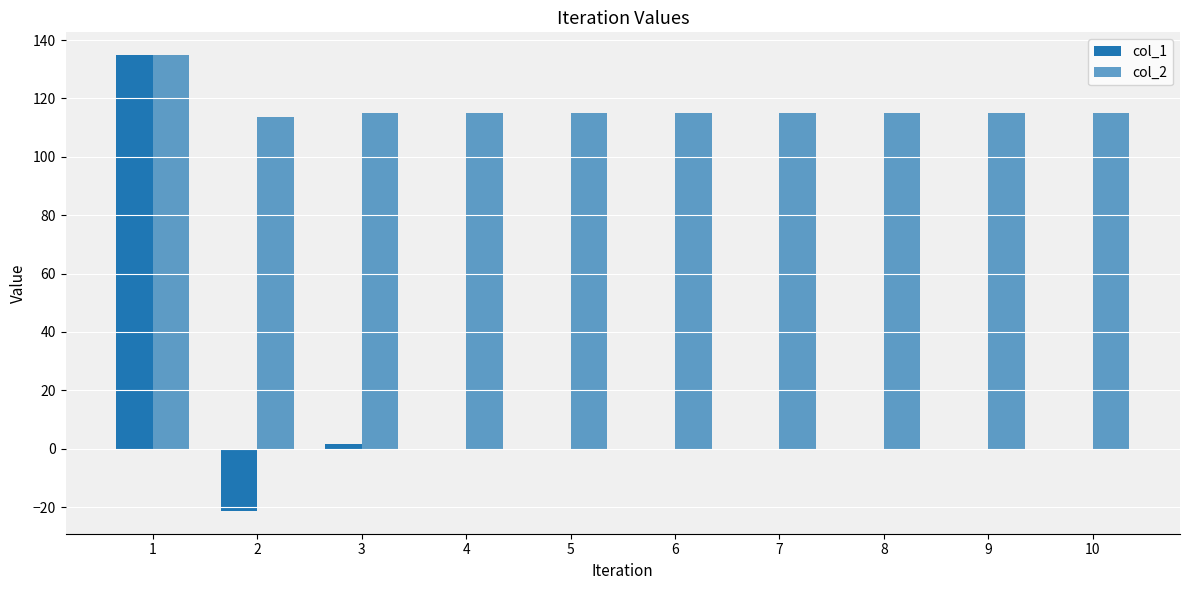

What is the difference between the highest and lowest values at 10?

115.1